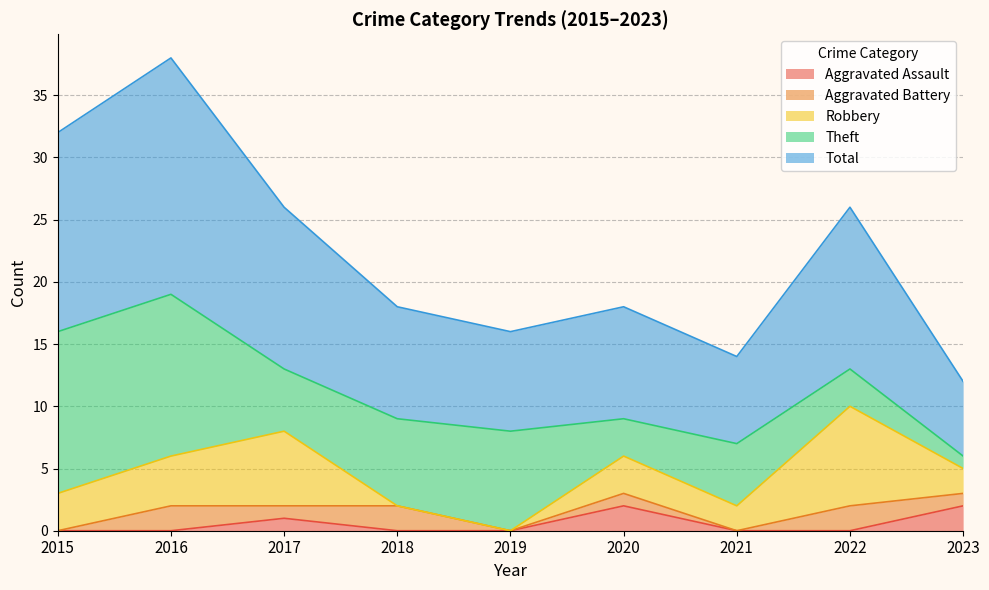

List the labels in order of Theft value, smallest first.

2023, 2020, 2022, 2017, 2021, 2018, 2019, 2015, 2016